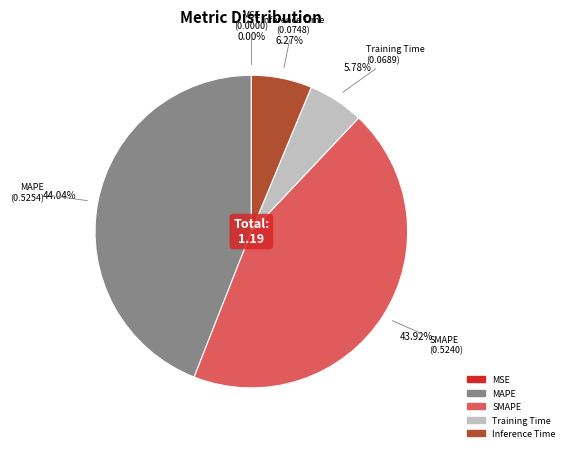

To the nearest percent, what is the average slice percentage?

20%